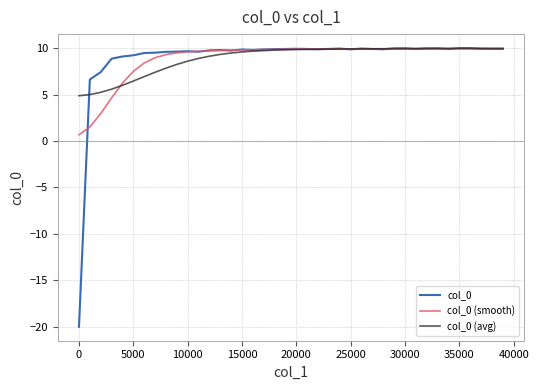

What is the smallest value displayed?

-20.0